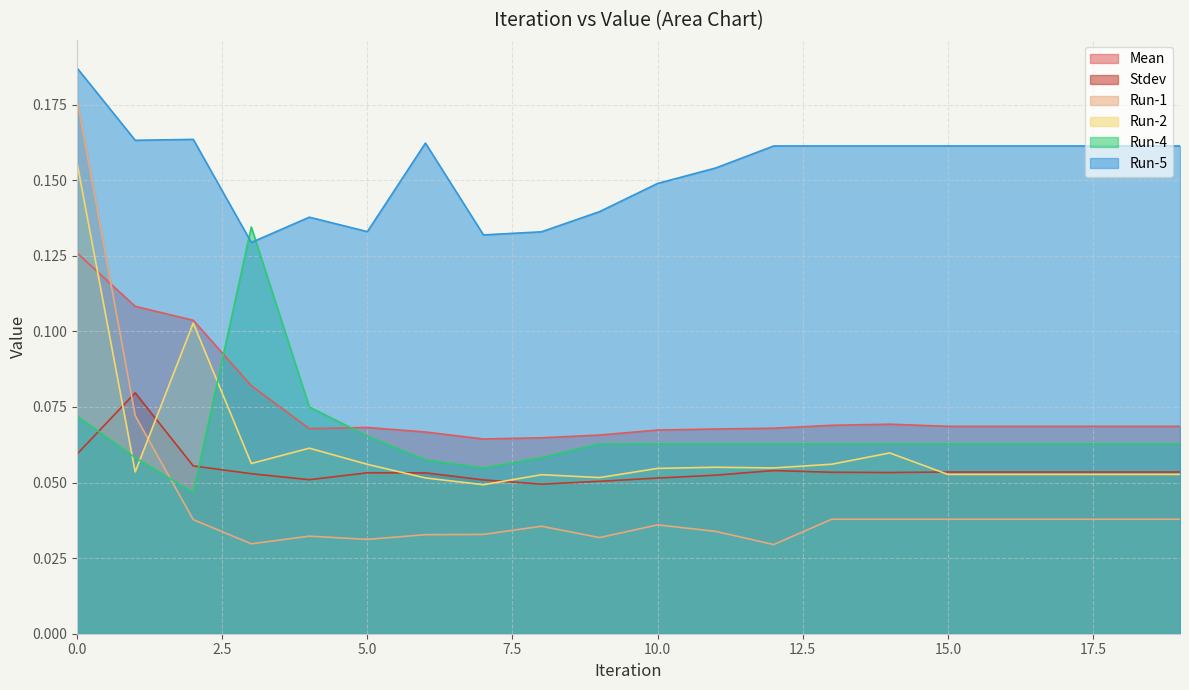

At how many categories does at least one series exceed 0?

20